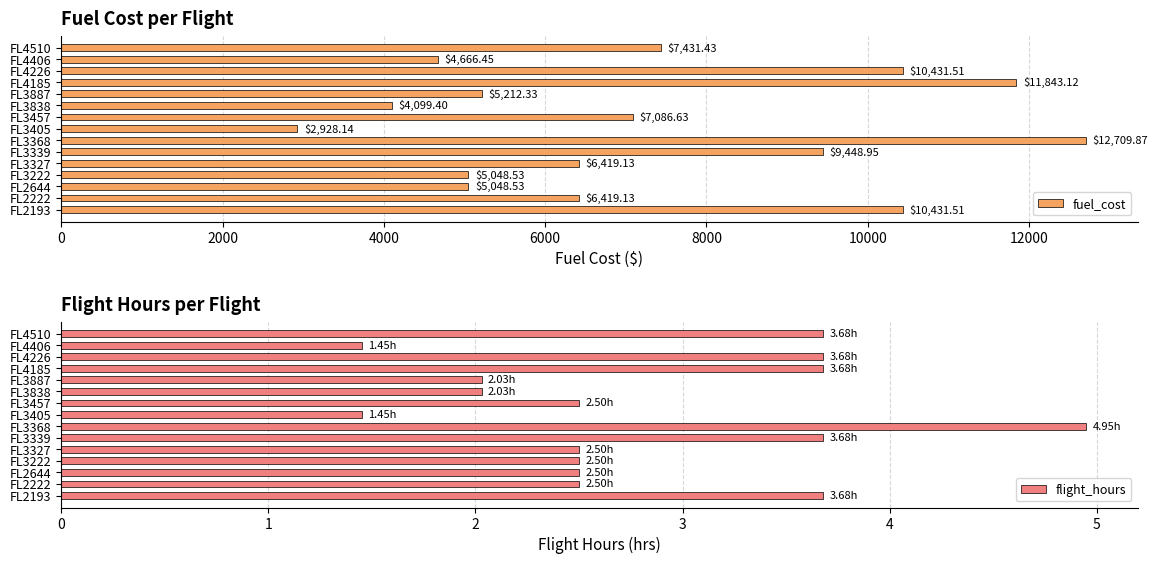

What is the value of the fuel_cost bar at the 9th from the left?

12709.9